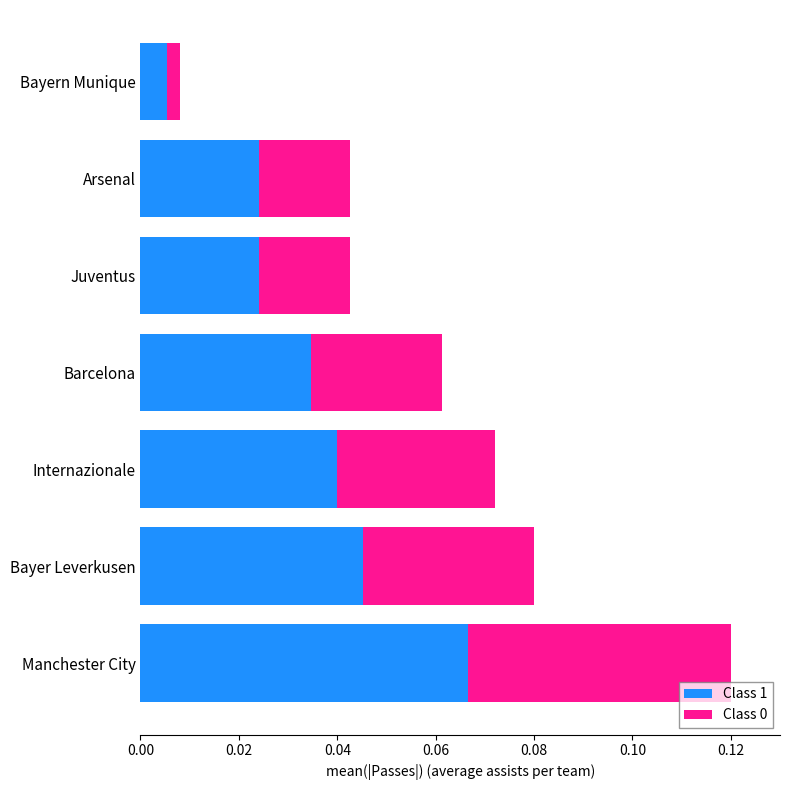

The Class 1 series shows 0.0 at Manchester City. True or false?

False